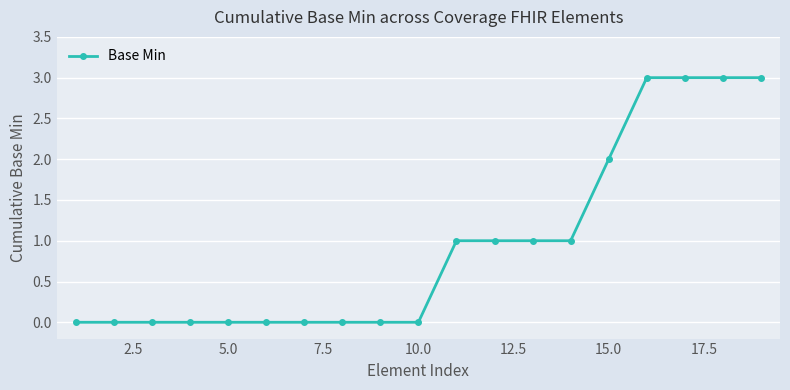

What is the value of the 17th point from the left?

3